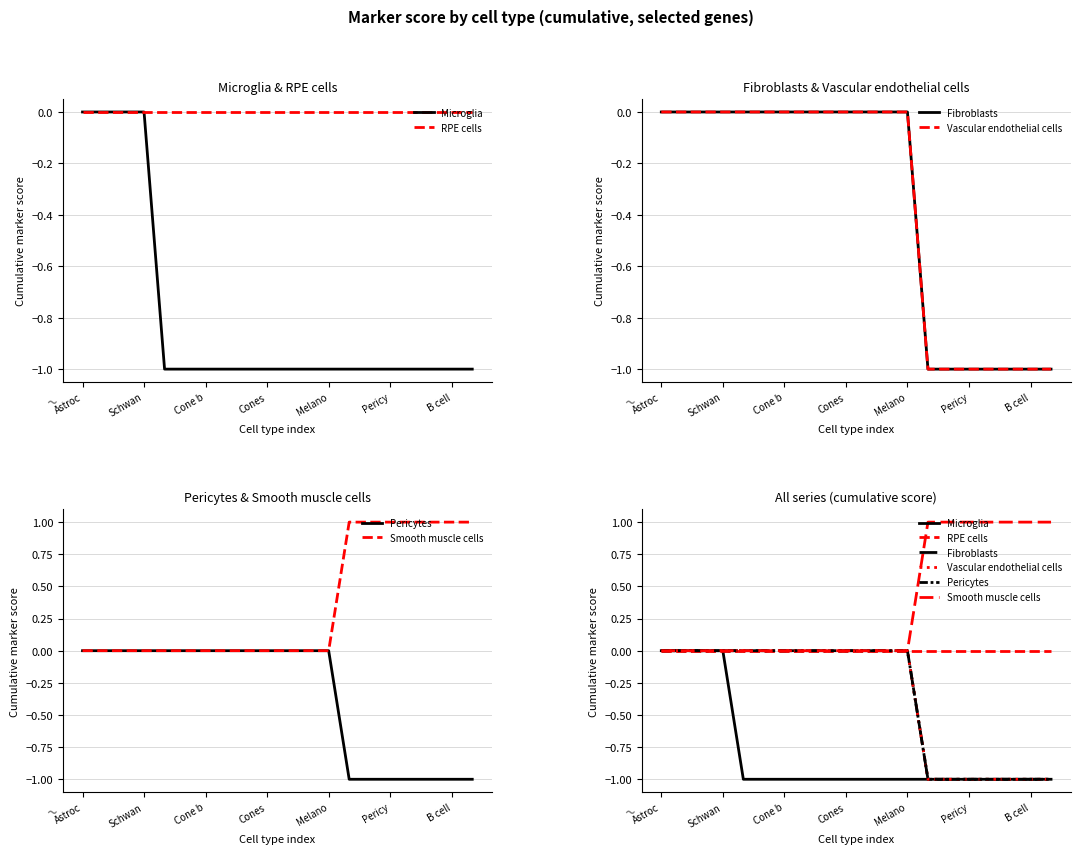

Between Astroc and Cone b, which is larger?

Astroc